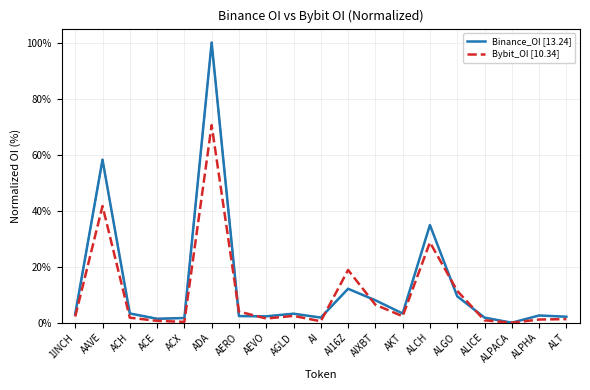

Which category has the highest value in the Bybit_OI [10.34] series?

ADA